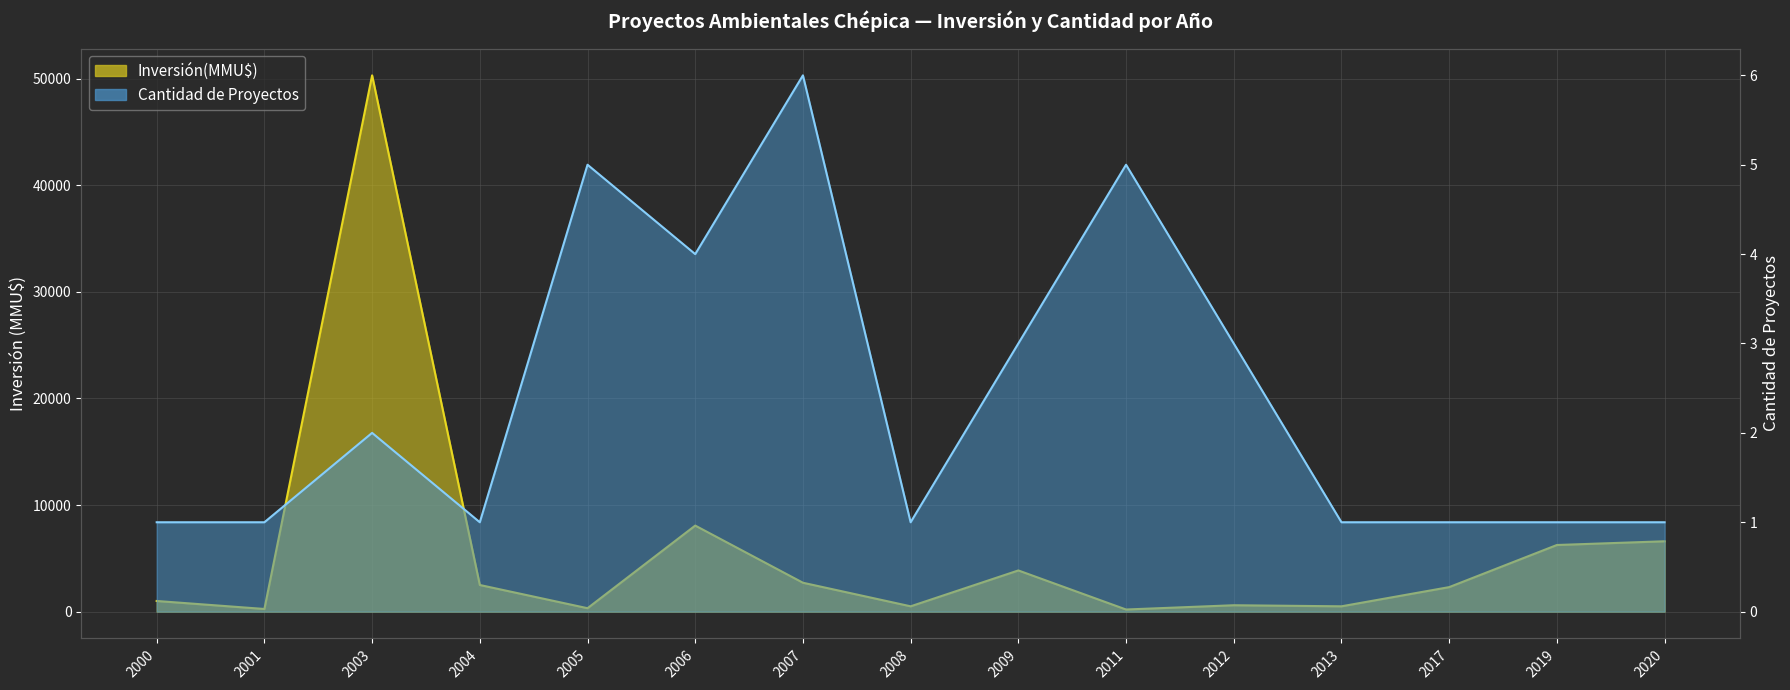

Which series changed the most between 2003 and 2019?

Inversión(MMU$)